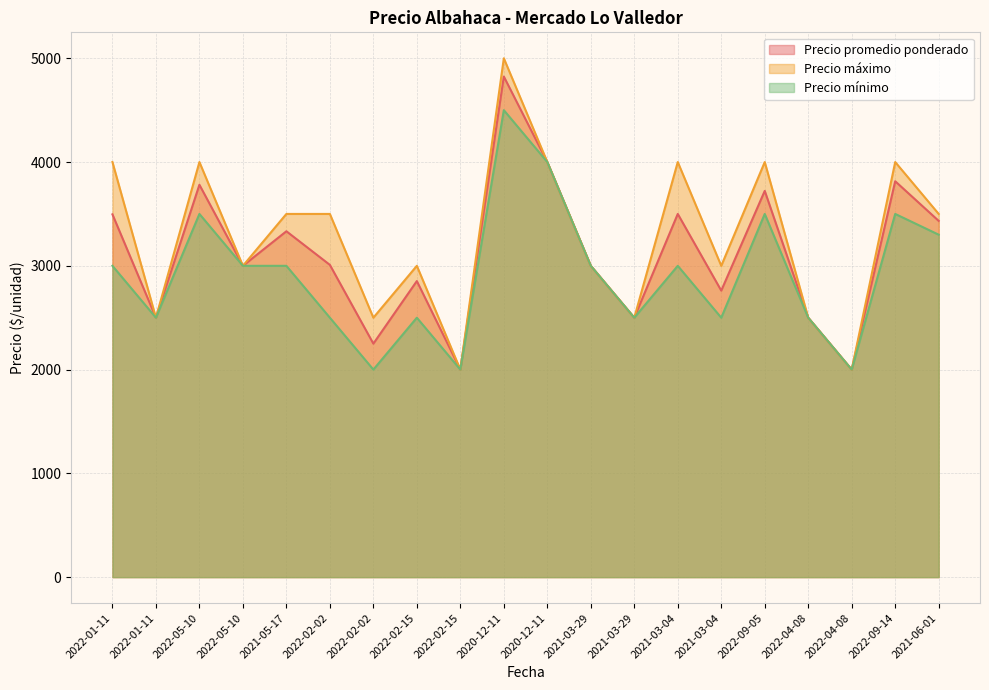

How many values in the Precio promedio ponderado series are below 3009?

10